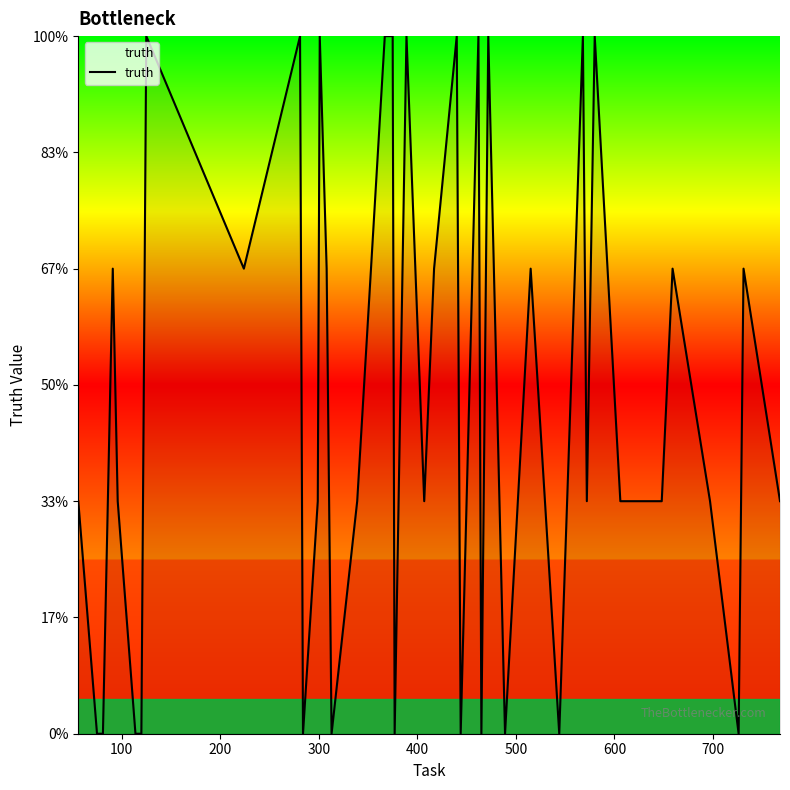

Does the chart have visible grid lines?

No